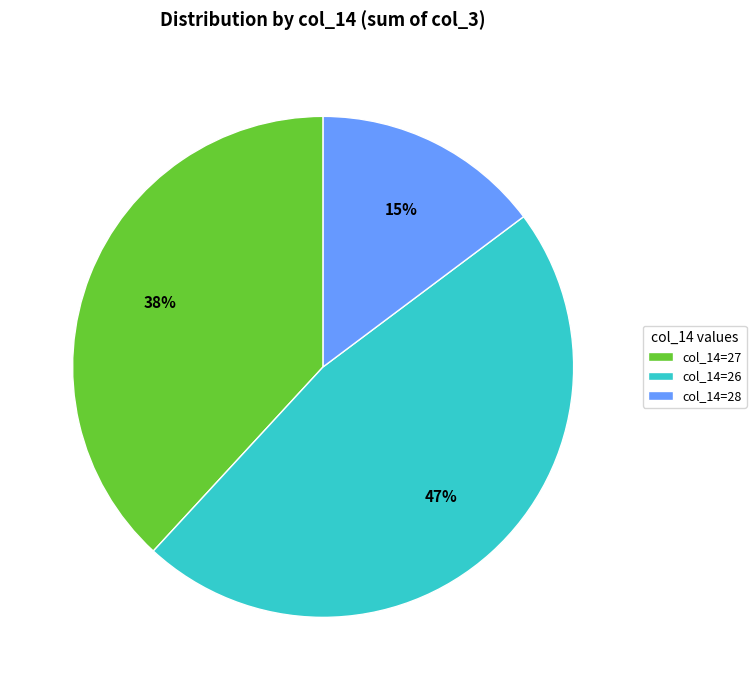

Count the number of slices in the pie.

3